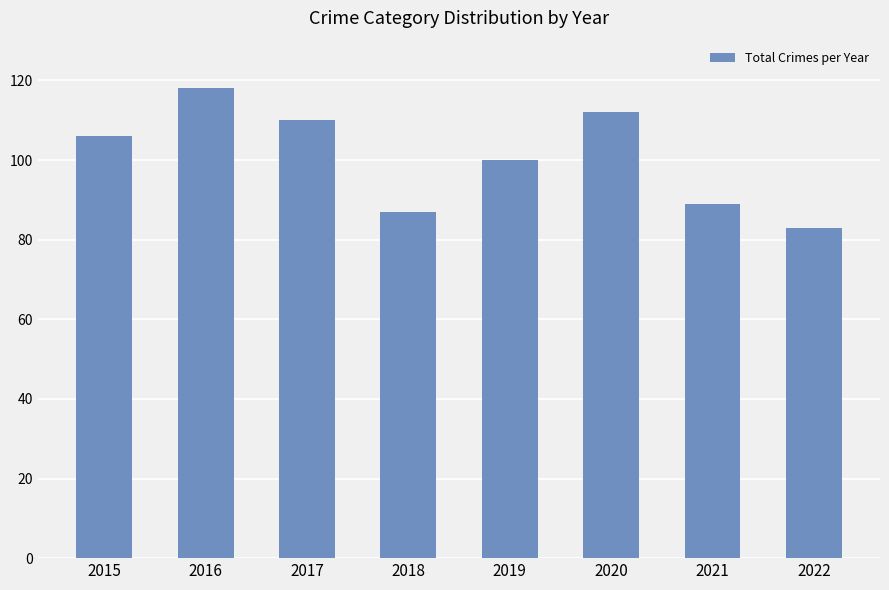

What is the approximate value at 2015, to the nearest 10?

110